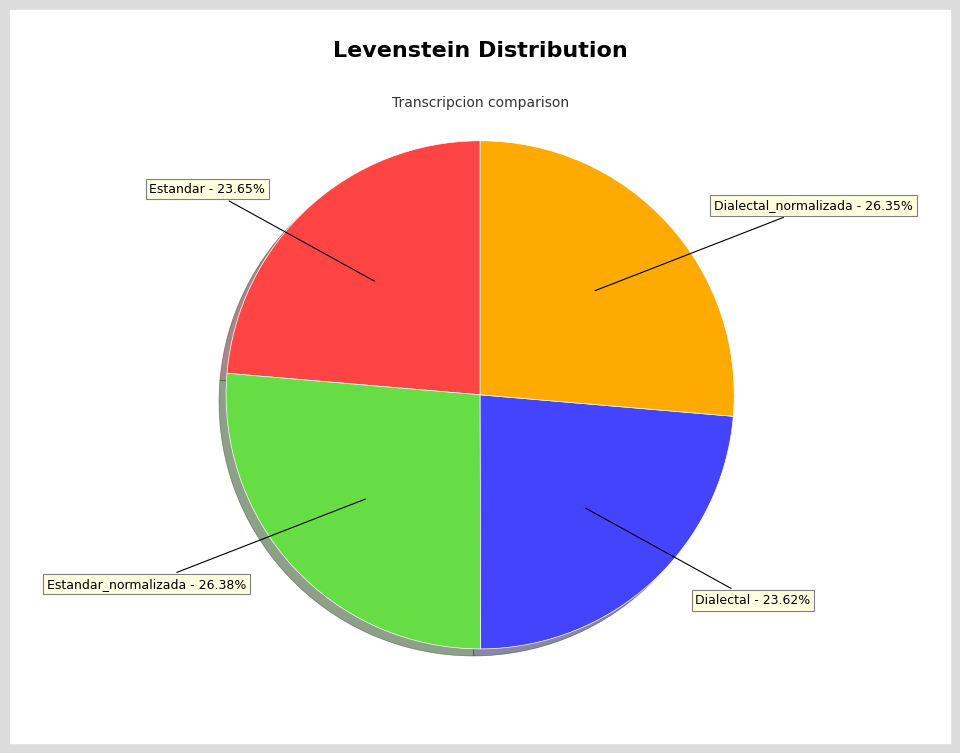

What is the total percentage of Estandar and Dialectal_normalizada?

50.0%